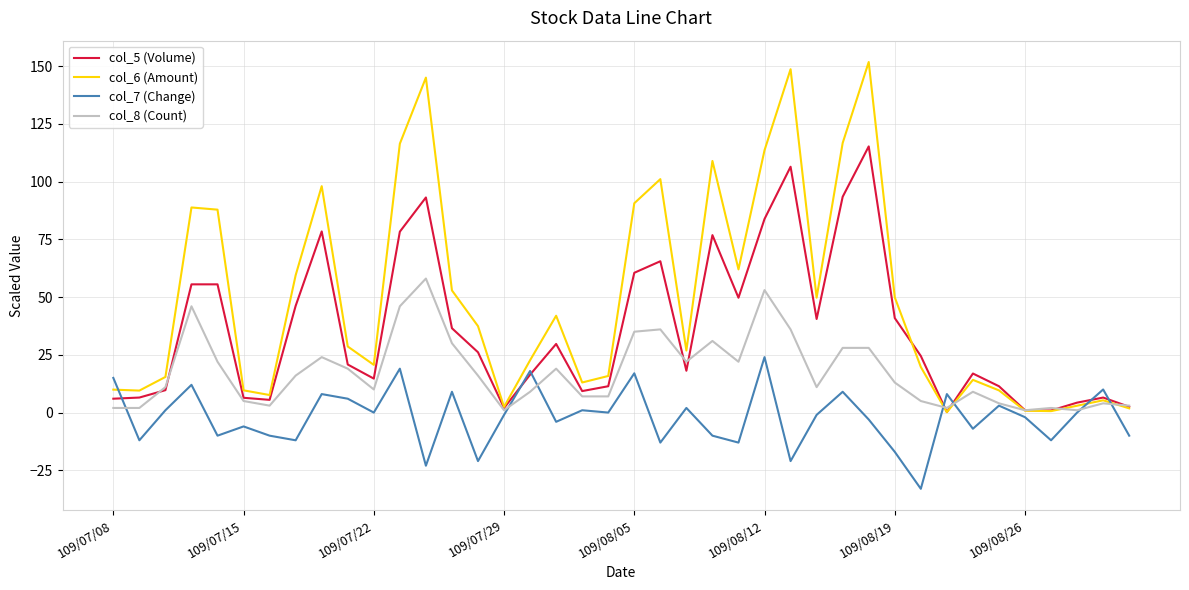

Which series ends up on top after the final intersection of col_6 (Amount) and col_7 (Change)?

col_6 (Amount)